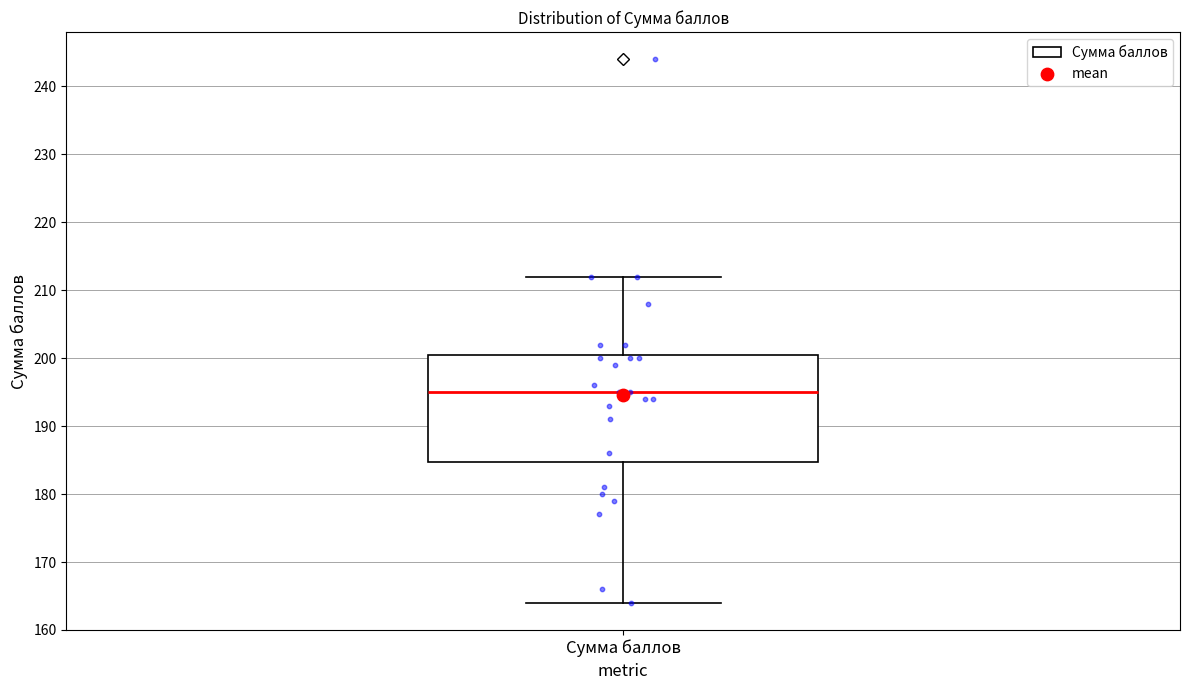

Where is the lower edge of the box for Сумма баллов on the y-axis? The values are not printed on the chart, so give them approximately, as read against the axis.

185